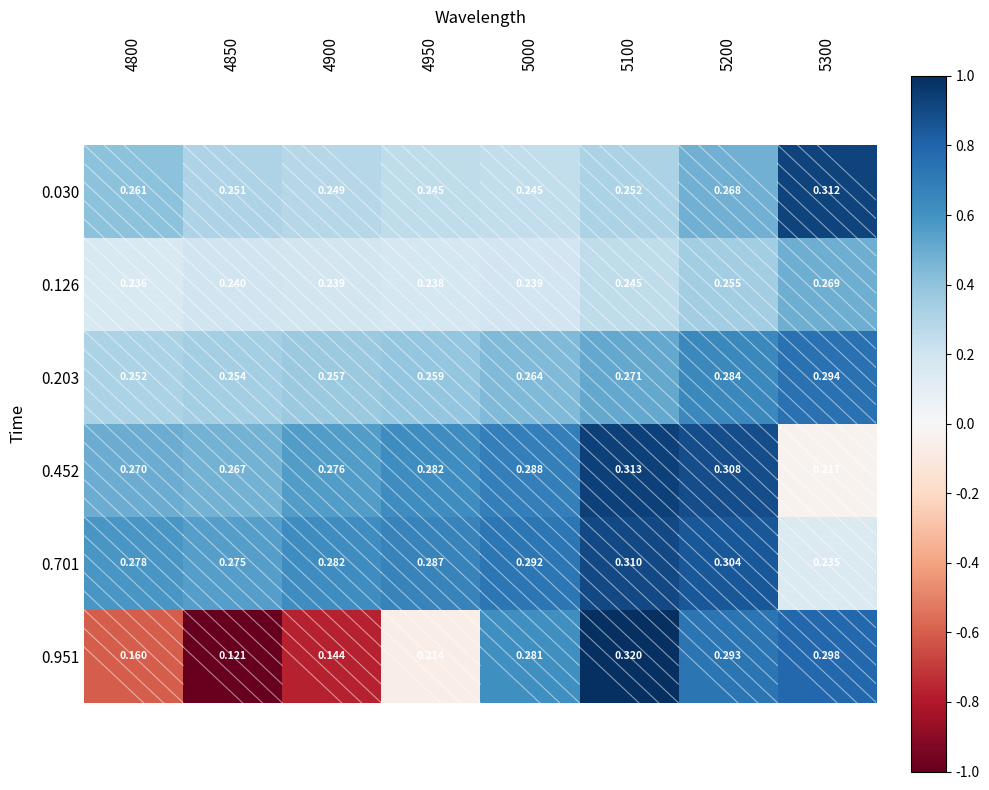

Between 4950 and 5200, which series saw the biggest shift?

0.951